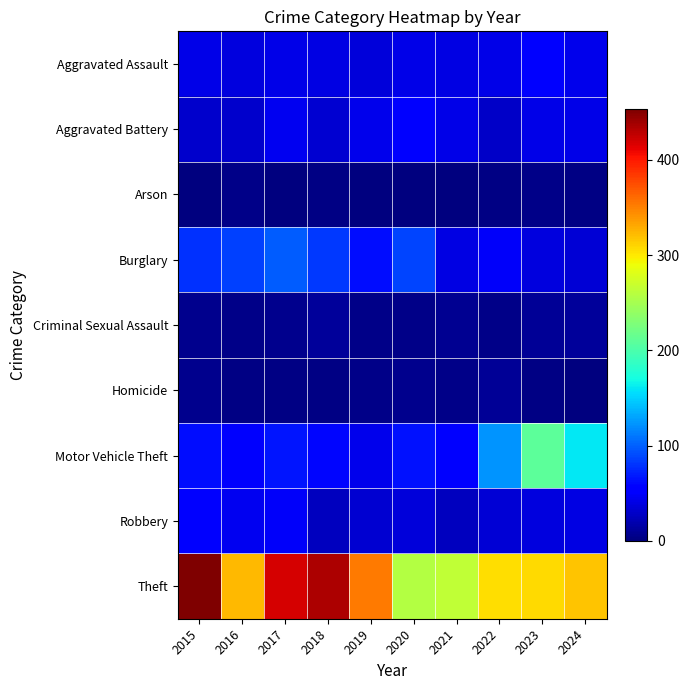

Reading left to right, list all the values displayed in this chart.

Aggravated Assault: 2015=41	2016=38	2017=41	2018=40	2019=36	2020=41	2021=40	2022=41	2023=52	2024=43
Aggravated Battery: 2015=31	2016=31	2017=45	2018=33	2019=43	2020=54	2021=42	2022=30	2023=41	2024=41
Arson: 2015=1	2016=4	2017=1	2018=2	2019=0	2020=1	2021=1	2022=2	2023=4	2024=2
Burglary: 2015=79	2016=85	2017=99	2018=82	2019=62	2020=88	2021=39	2022=49	2023=38	2024=34
Criminal Sexual Assault: 2015=6	2016=4	2017=6	2018=12	2019=5	2020=4	2021=8	2022=4	2023=9	2024=11
Homicide: 2015=6	2016=3	2017=3	2018=3	2019=5	2020=6	2021=4	2022=9	2023=2	2024=0
Motor Vehicle Theft: 2015=63	2016=51	2017=67	2018=60	2019=43	2020=64	2021=58	2022=123	2023=210	2024=161
Robbery: 2015=53	2016=45	2017=49	2018=25	2019=33	2020=36	2021=25	2022=35	2023=38	2024=39
Theft: 2015=453	2016=323	2017=419	2018=434	2019=353	2020=257	2021=264	2022=305	2023=307	2024=317